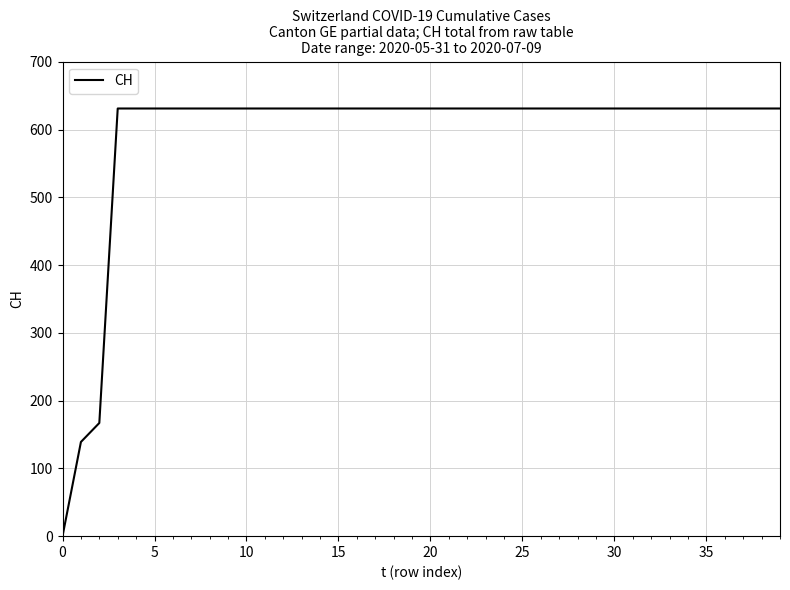

What is the maximum value shown in the chart?

631